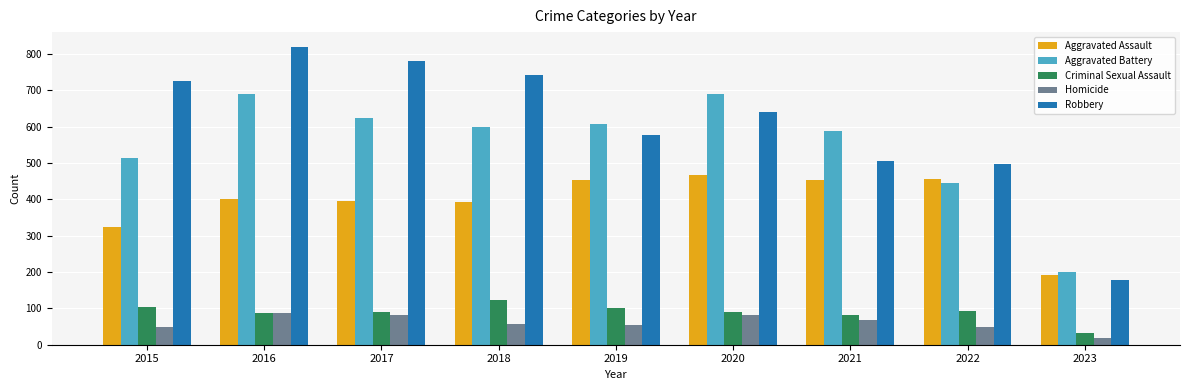

What is the spread (max minus min) of values at 2021?

518